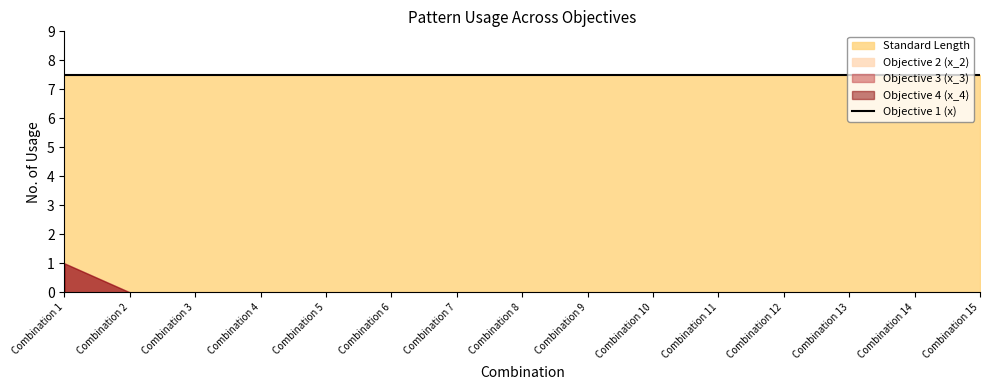

Where is Objective 1 (x) nearest to the value 0?

Combination 1